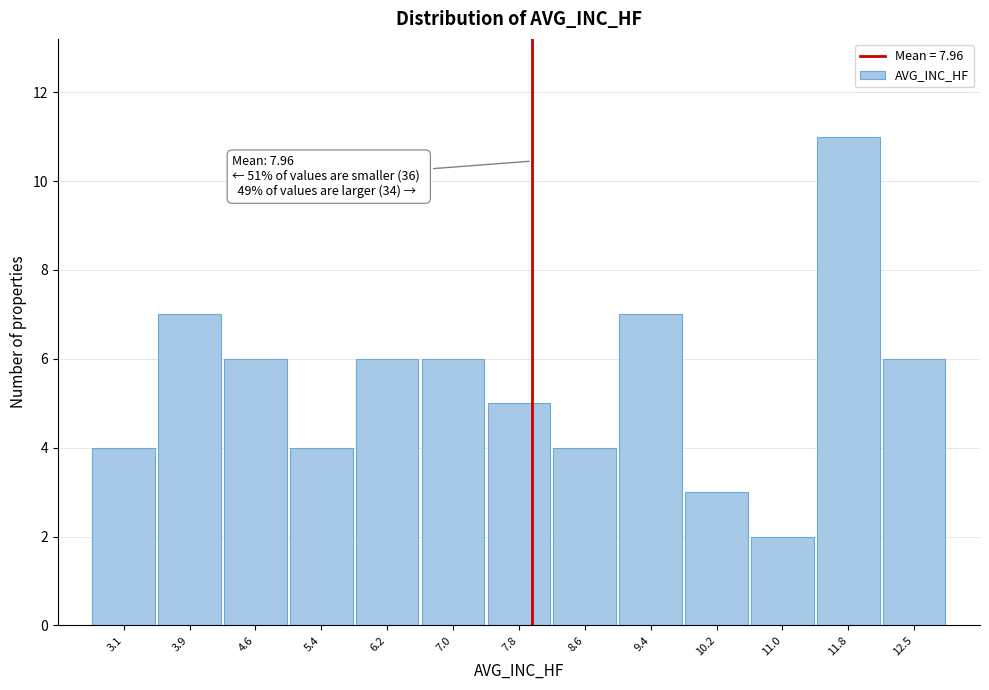

Which range on the x-axis has the tallest bar?

11.4 to 12.1